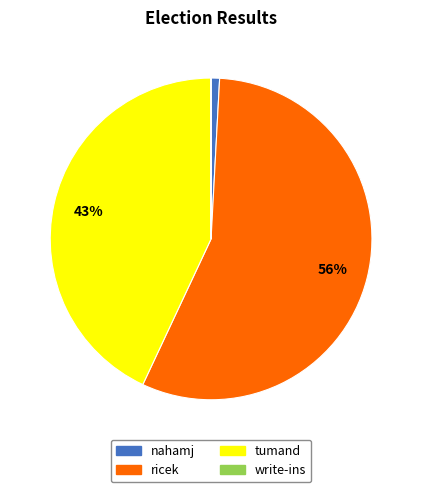

What percentage is the nahamj slice, to the nearest percent?

1%